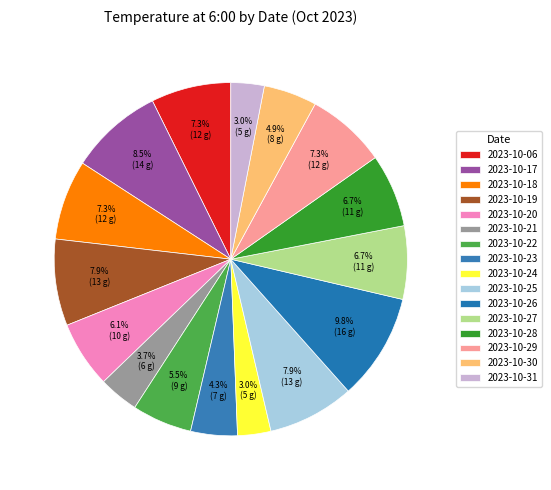

Is there a majority slice in this chart?

No